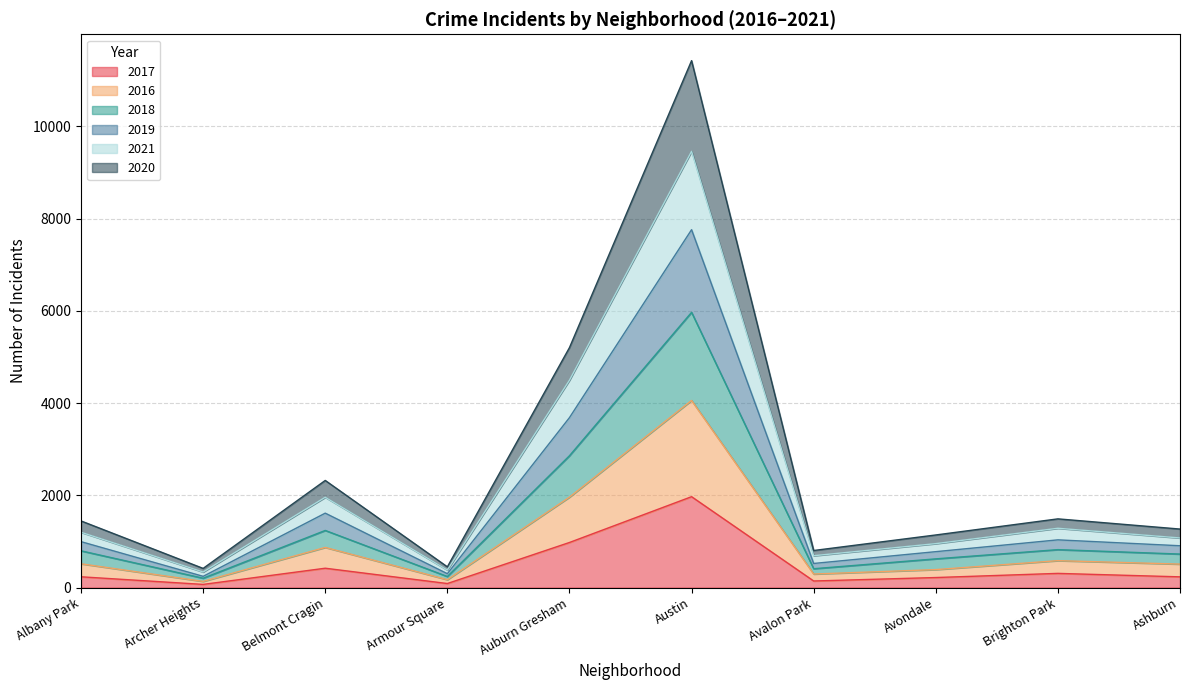

At which label does 2017 reach its peak?

Austin